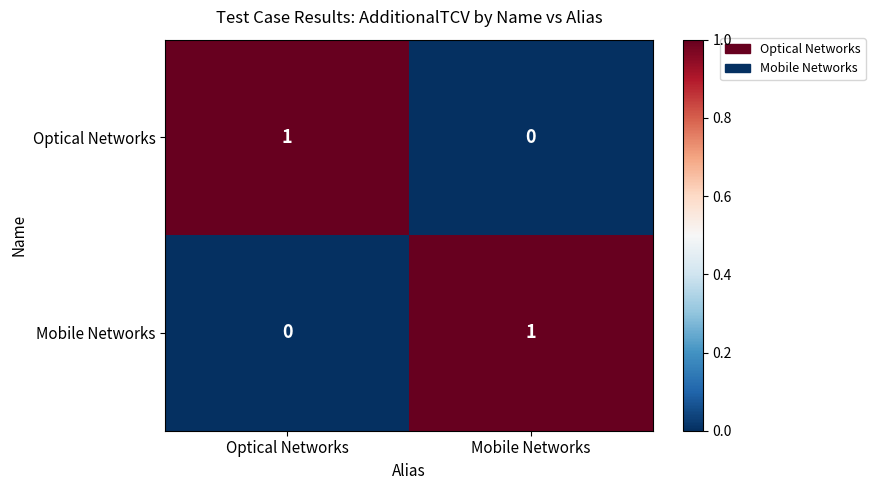

Reading left to right, what are all the values shown in this chart?

Optical Networks: 1	0
Mobile Networks: 0	1